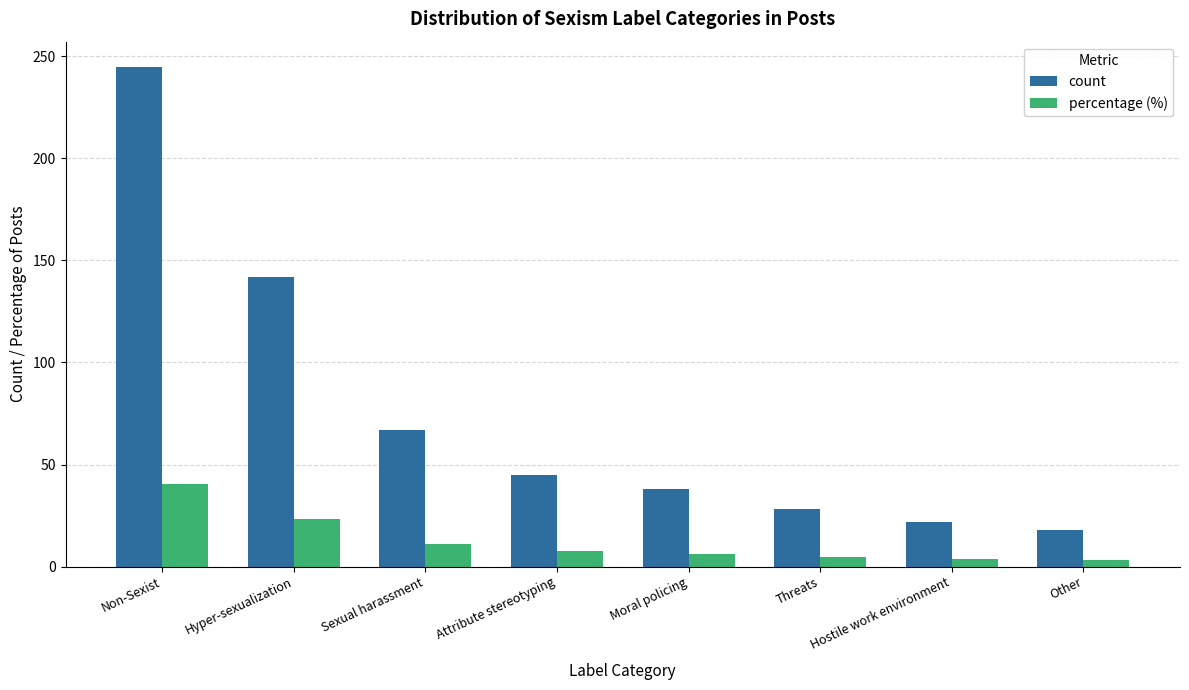

What is the label of the 5th bar from the right?

Attribute stereotyping